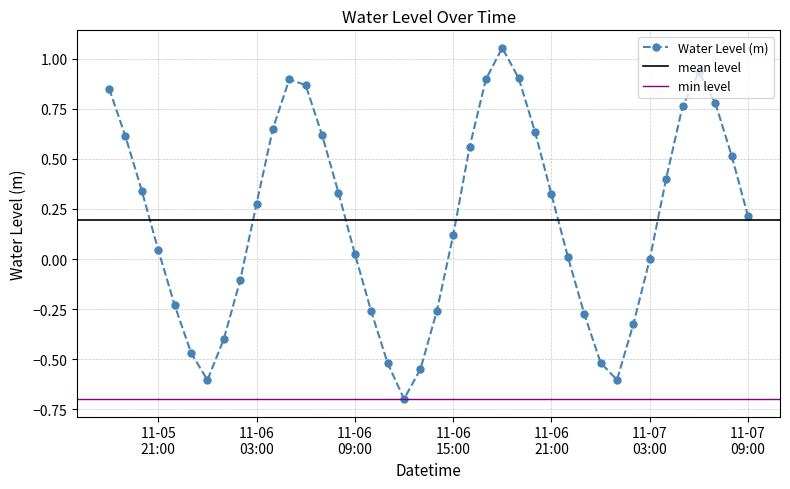

List the labels in order of value, largest first.

2022-11-06 18:00:00, 2022-11-07 06:00:00, 2022-11-06 19:00:00, 2022-11-06 17:00:00, 2022-11-06 05:00:00, 2022-11-06 06:00:00, 2022-11-05 18:00:00, 2022-11-07 07:00:00, 2022-11-07 05:00:00, 2022-11-06 04:00:00, 2022-11-06 20:00:00, 2022-11-06 07:00:00, 2022-11-05 19:00:00, 2022-11-06 16:00:00, 2022-11-07 08:00:00, 2022-11-07 04:00:00, 2022-11-05 20:00:00, 2022-11-06 08:00:00, 2022-11-06 21:00:00, 2022-11-06 03:00:00, 2022-11-07 09:00:00, 2022-11-06 15:00:00, 2022-11-05 21:00:00, 2022-11-06 09:00:00, 2022-11-06 22:00:00, 2022-11-07 03:00:00, 2022-11-06 02:00:00, 2022-11-05 22:00:00, 2022-11-06 14:00:00, 2022-11-06 10:00:00, 2022-11-06 23:00:00, 2022-11-07 02:00:00, 2022-11-06 01:00:00, 2022-11-05 23:00:00, 2022-11-07 00:00:00, 2022-11-06 11:00:00, 2022-11-06 13:00:00, 2022-11-07 01:00:00, 2022-11-06 00:00:00, 2022-11-06 12:00:00